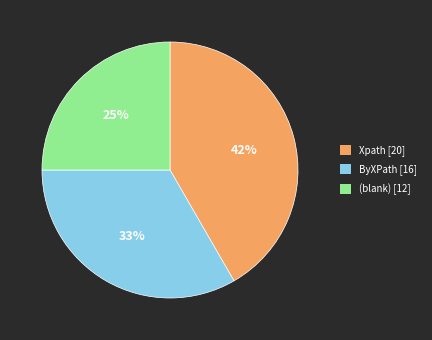

Approximately how many times larger is the value at ByXPath [16] compared to Xpath [20]?

0.8